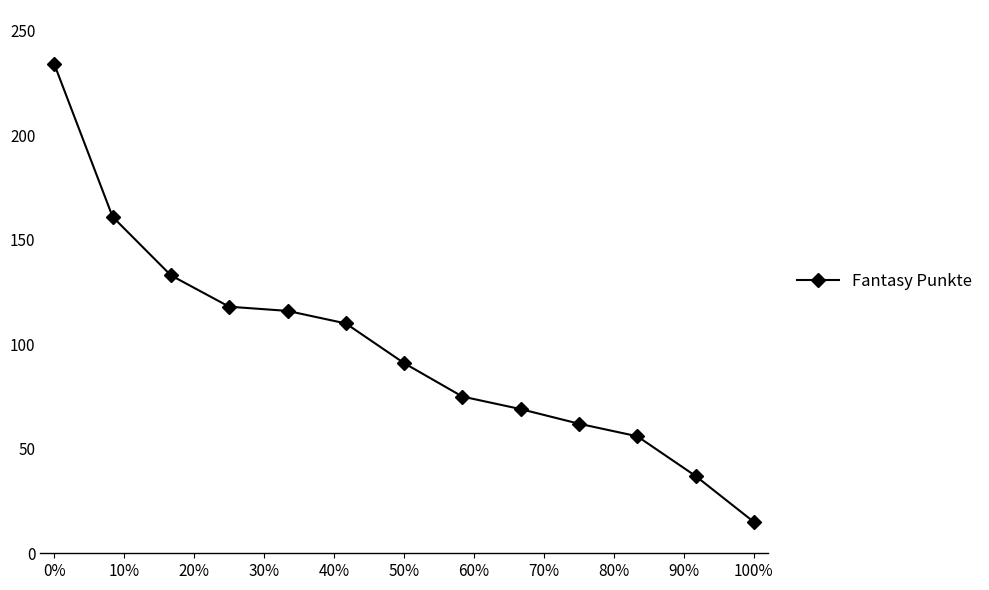

True or false: there are more than 2 points higher than both neighbors.

False